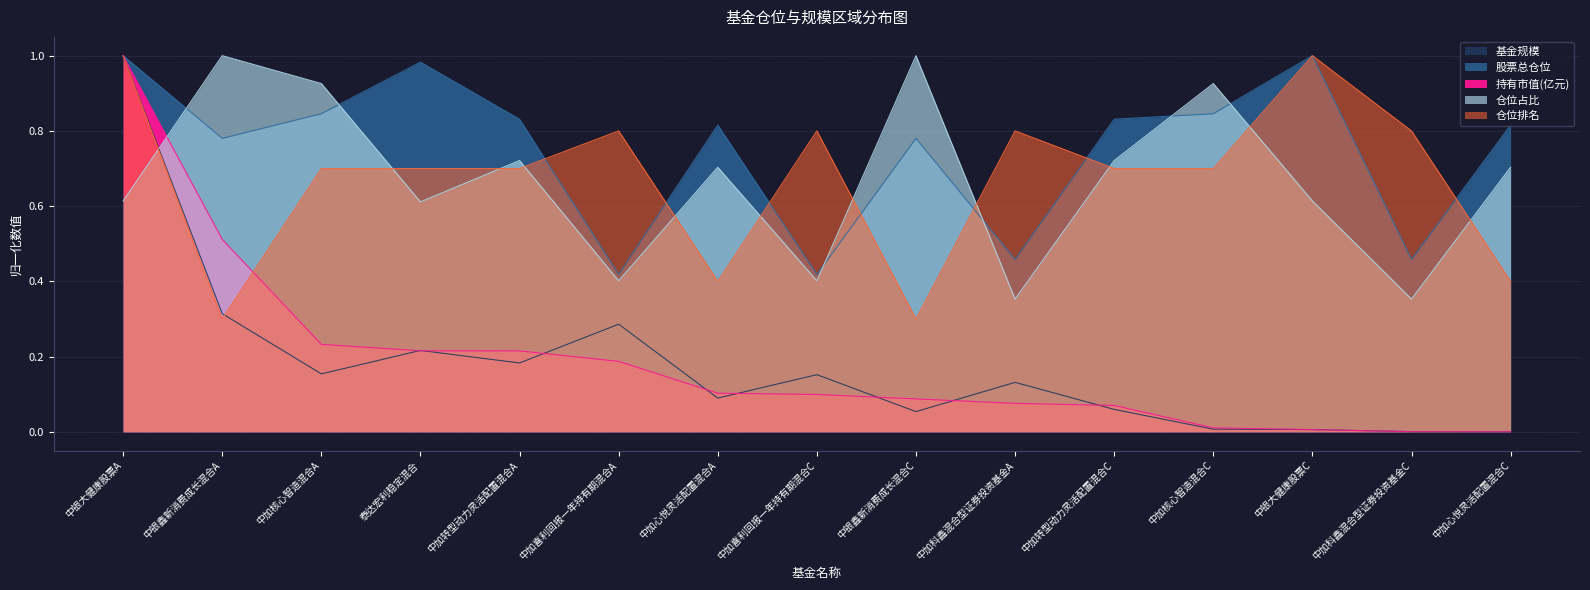

What is the sum of all 股票总仓位 values?

11.3